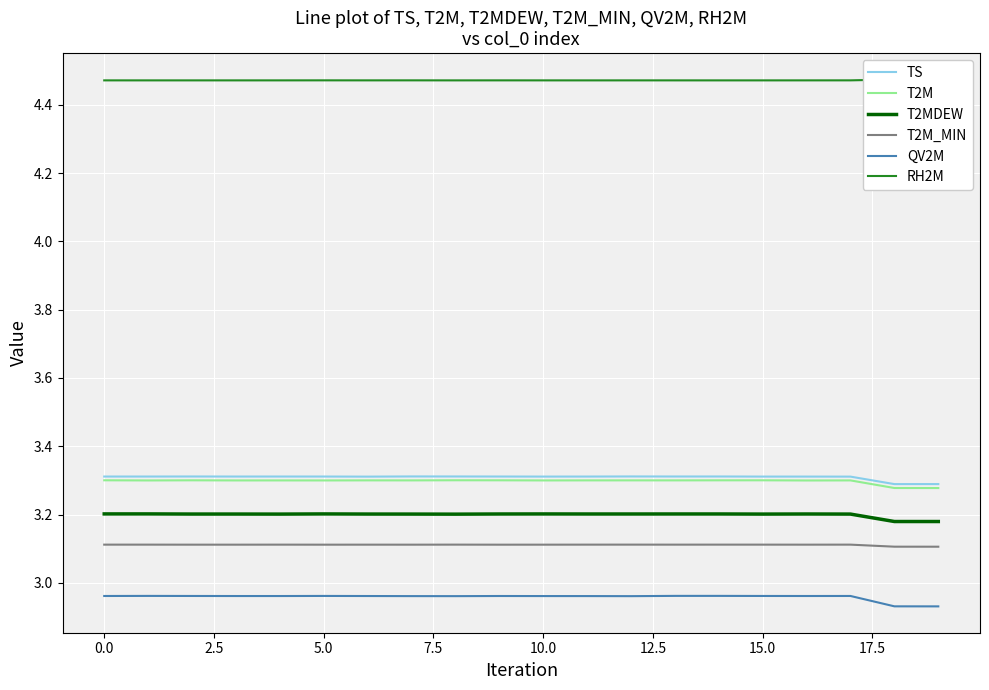

True or false: T2MDEW and T2M cross at least once.

False